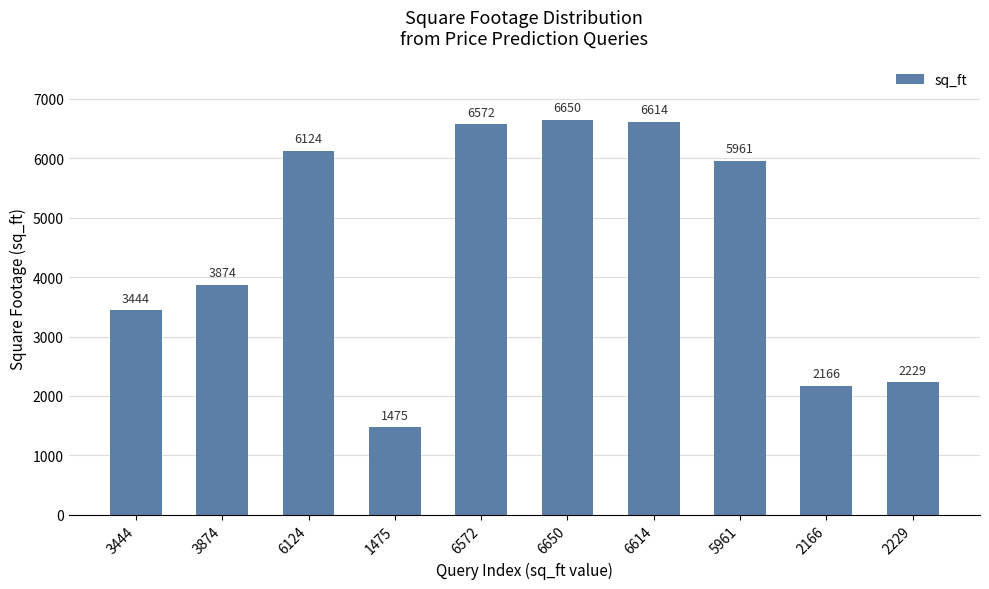

At which label is the value closest to 4062?

3874